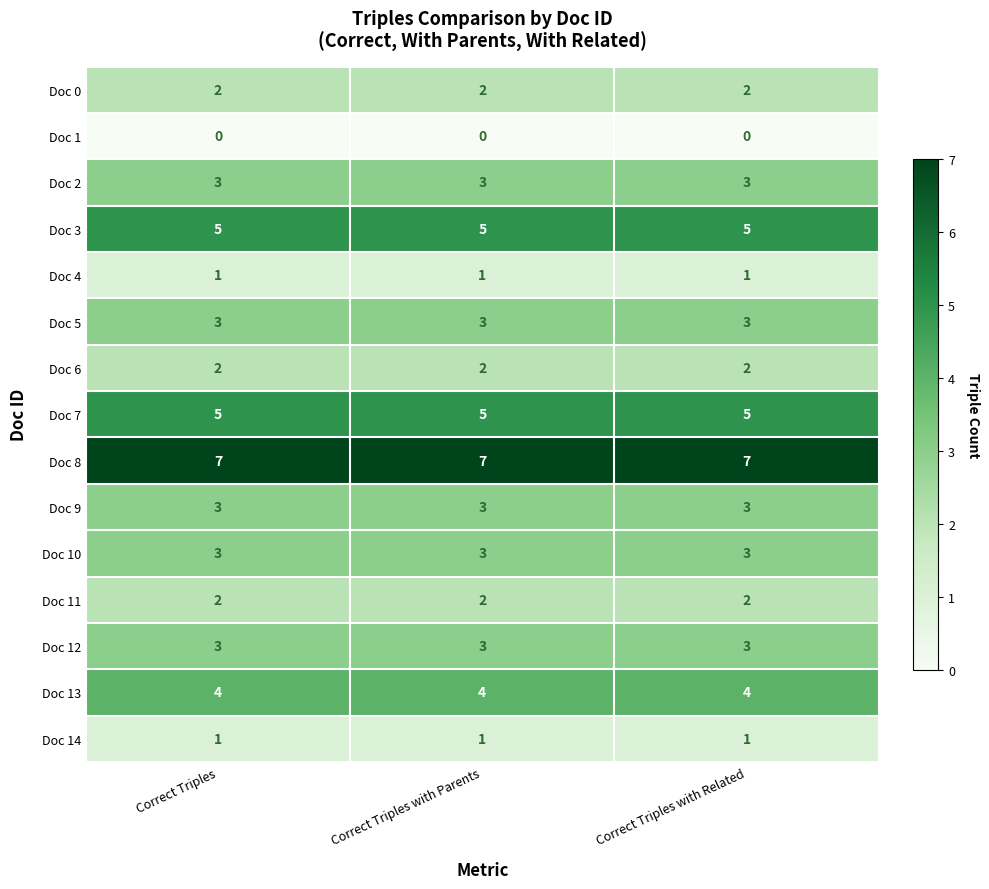

What is the total value across all series at Correct Triples?

44